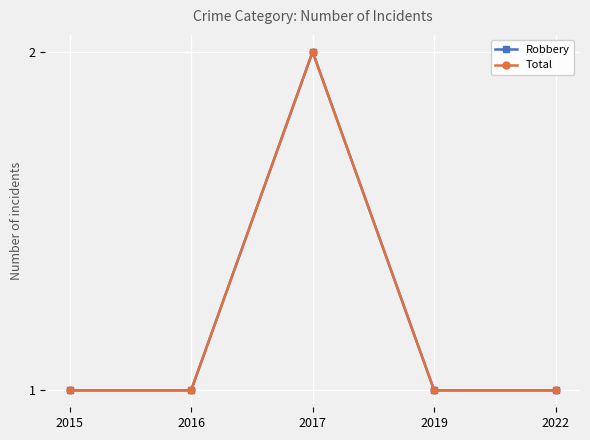

Which has a higher value, 2017 or 2019?

2017